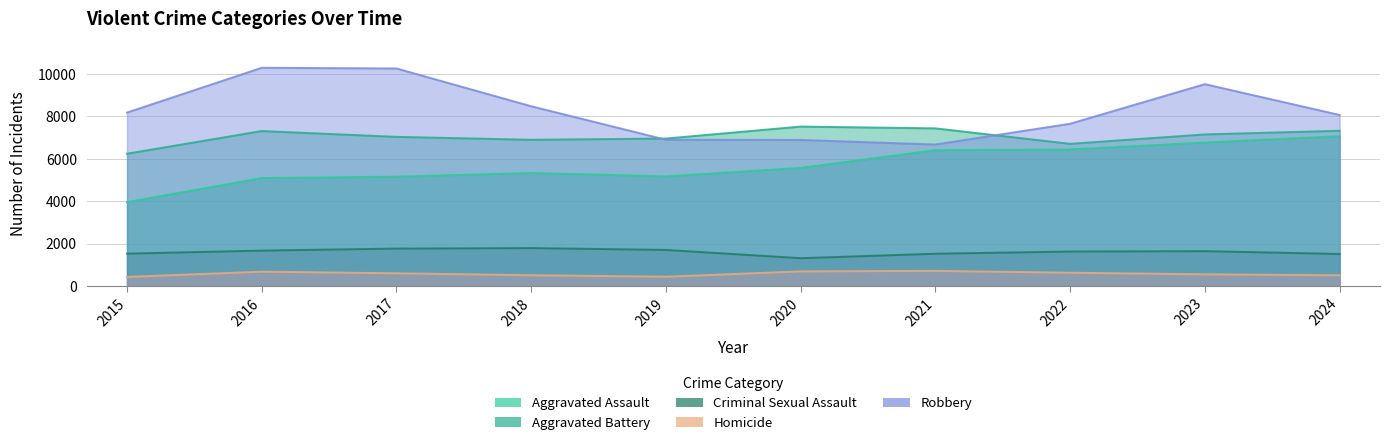

True or false: Homicide and Robbery intersect in this chart.

False